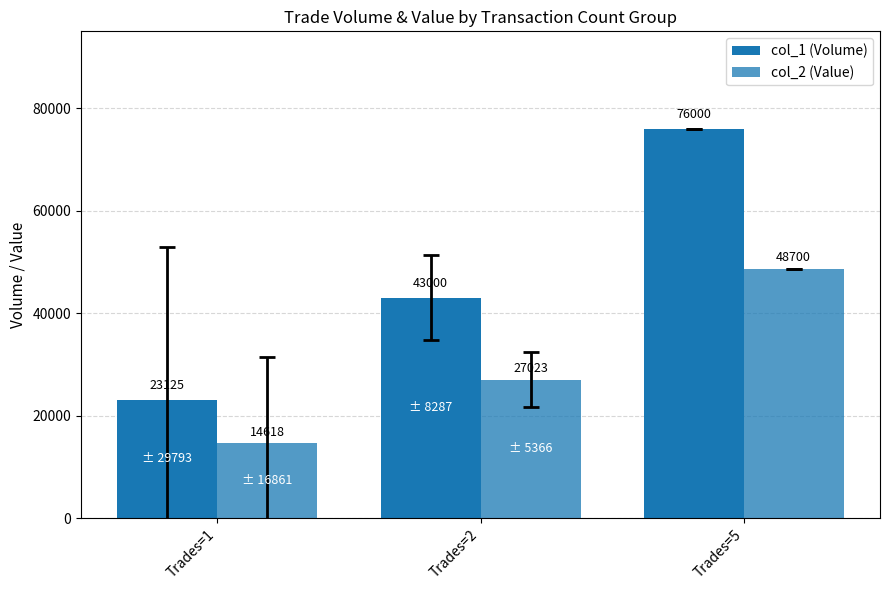

What is the difference between the maximum and minimum values in the col_2 (Value) series?

34082.5